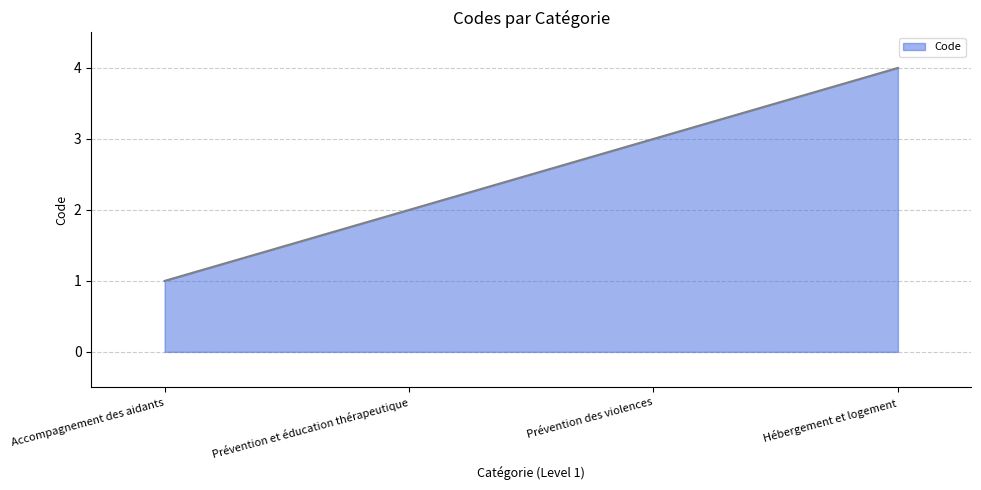

Does the chart display data point markers on the line(s)?

No